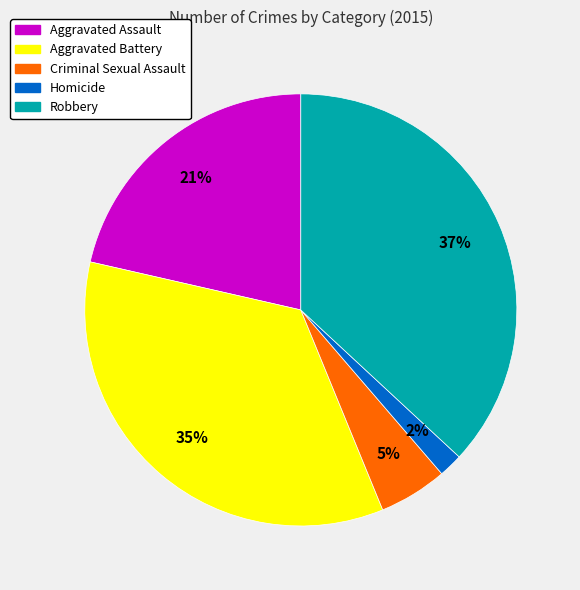

To the nearest percent, what percentage of the pie is Robbery?

37%